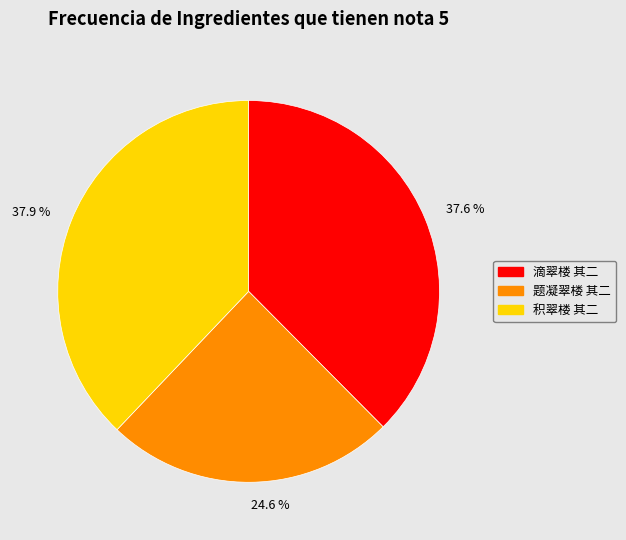

Does any single category account for the majority?

No